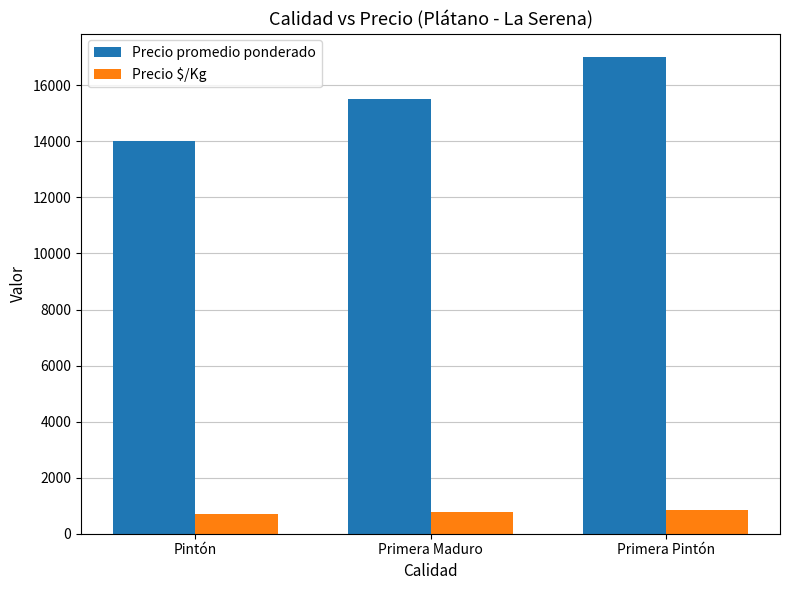

Rank the series by their average value, from highest to lowest.

Precio promedio ponderado, Precio $/Kg